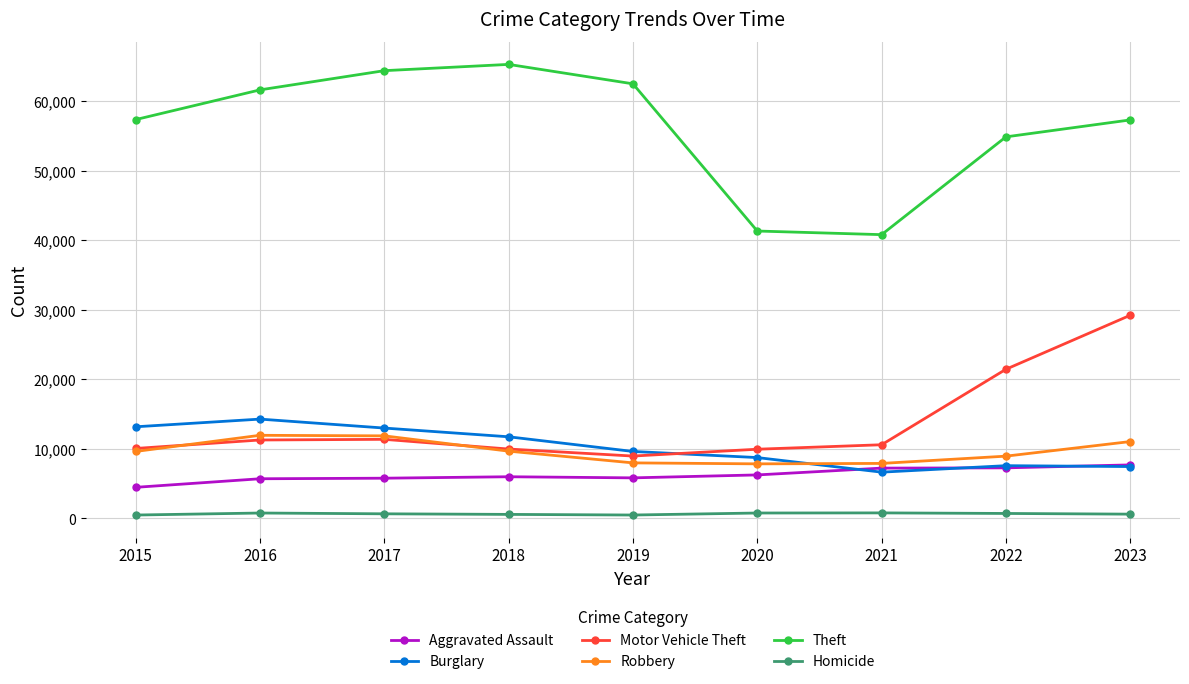

What is the average value of the Robbery series?

9661